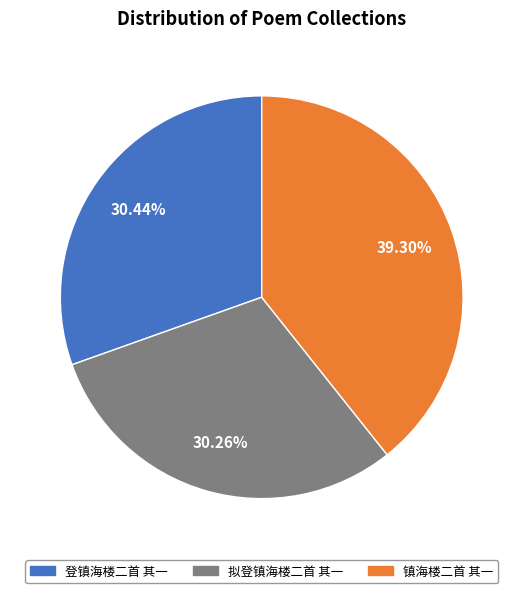

What is the largest slice in the pie chart?

镇海楼二首 其一